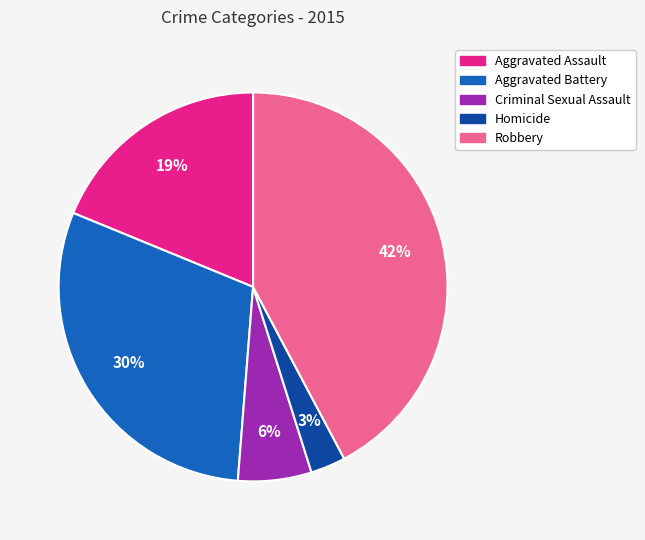

Do Aggravated Battery and Aggravated Assault together represent more than half of the pie?

No